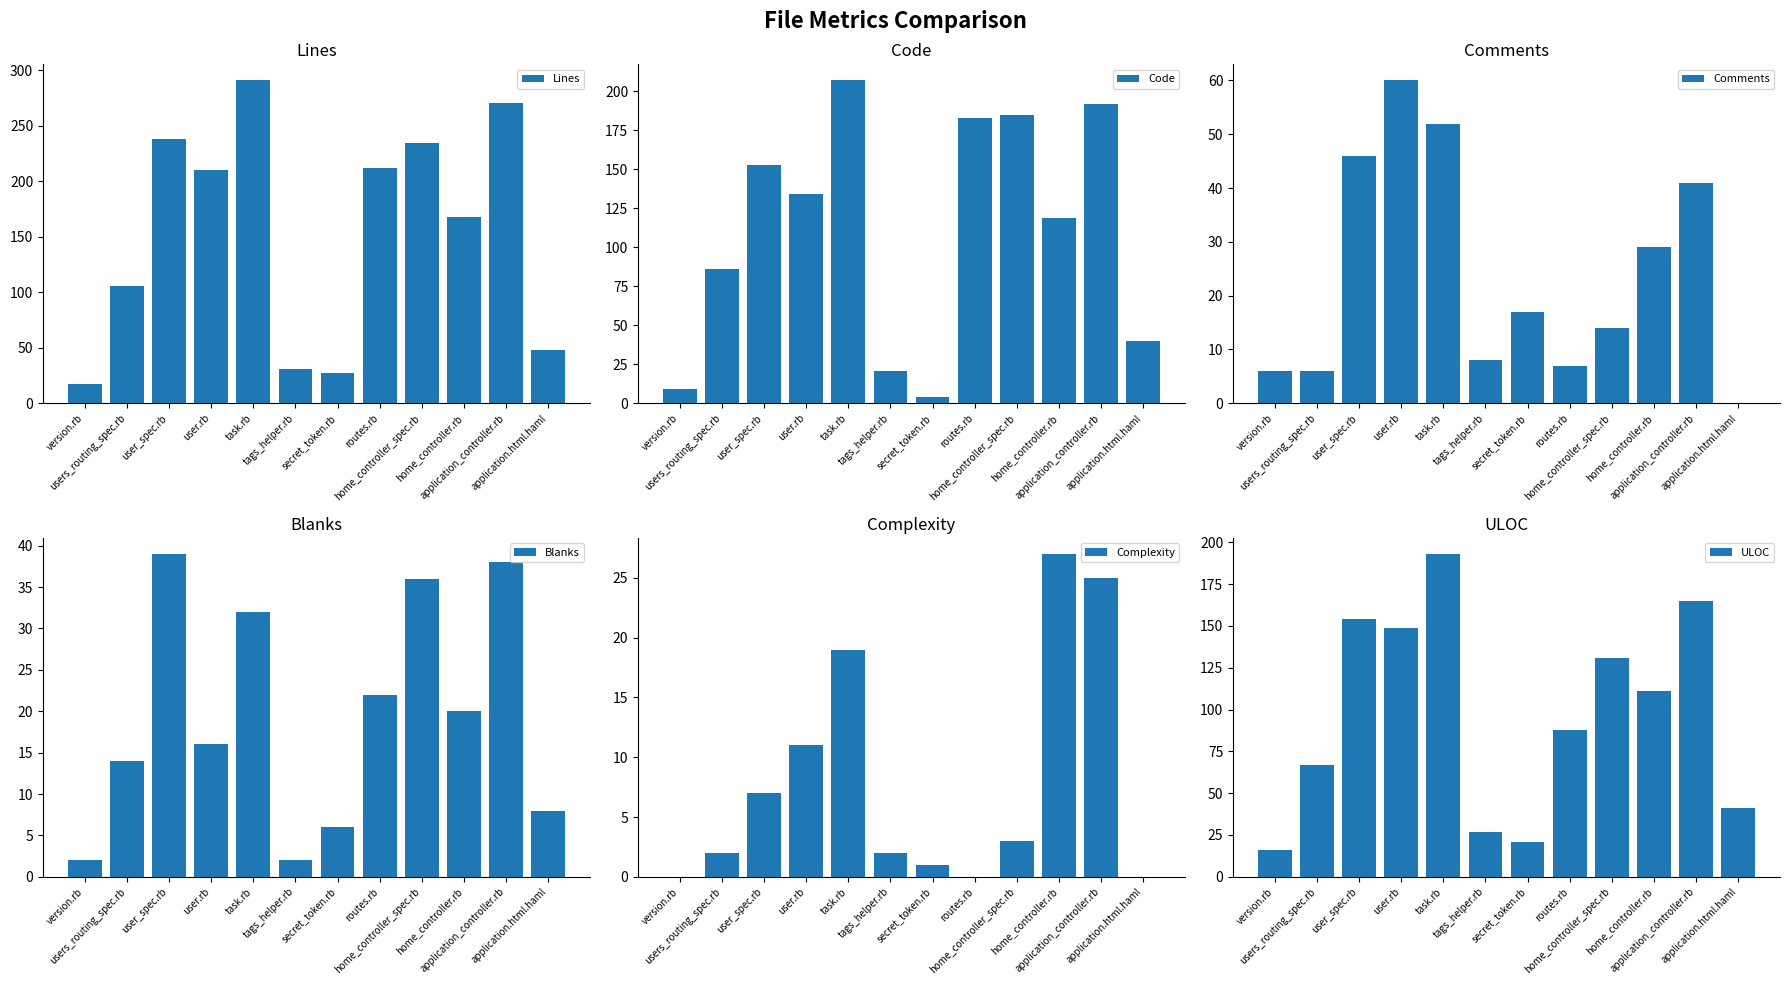

Which series has the largest total across all categories?

Lines